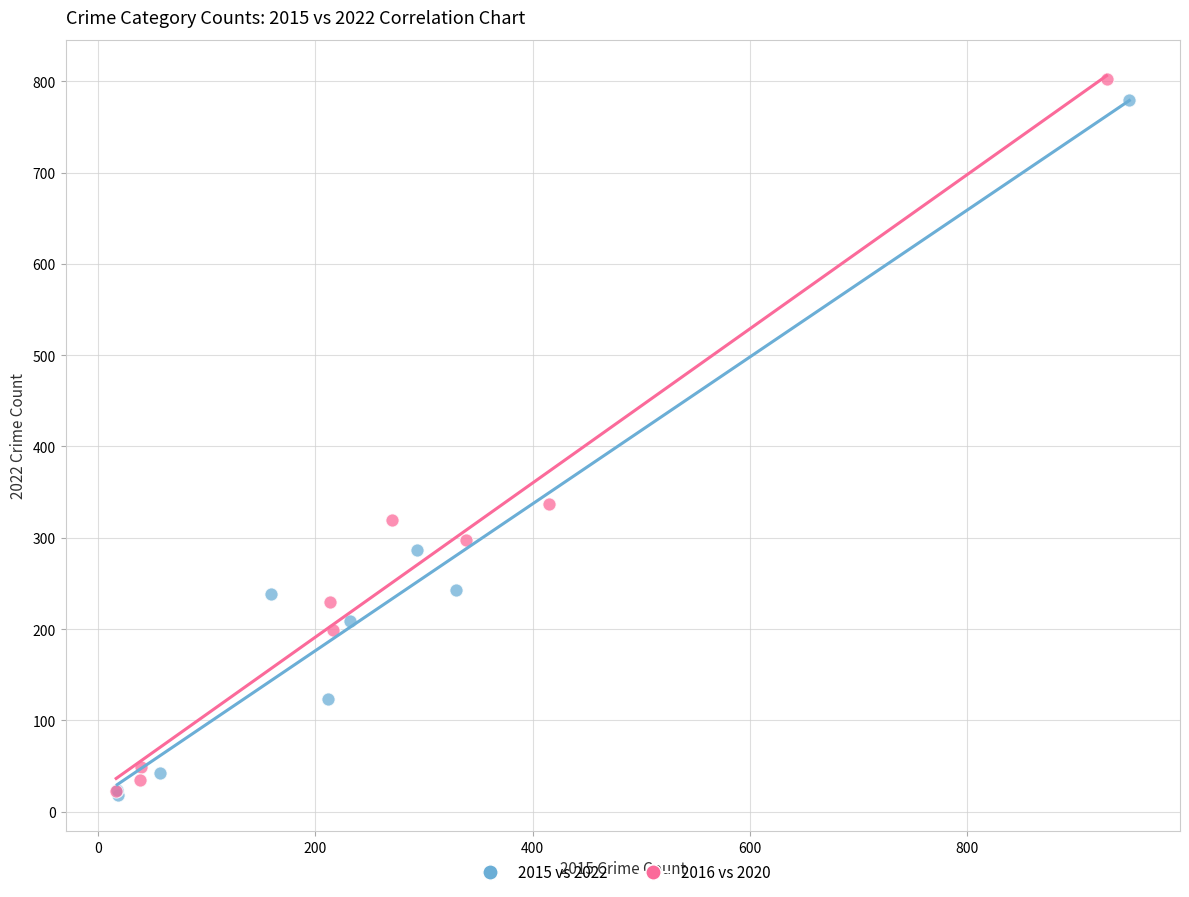

What are all the series names shown in the legend?

2015 vs 2022, 2016 vs 2020